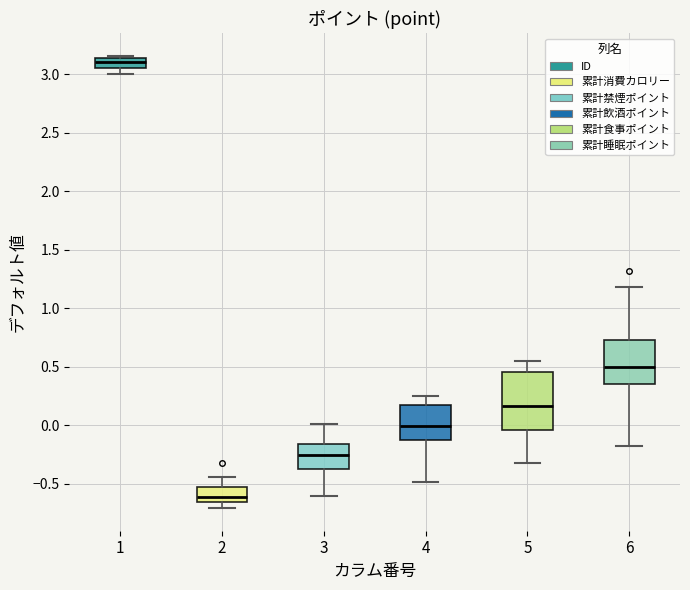

Which box is the tallest, from its lower edge to its upper edge?

5